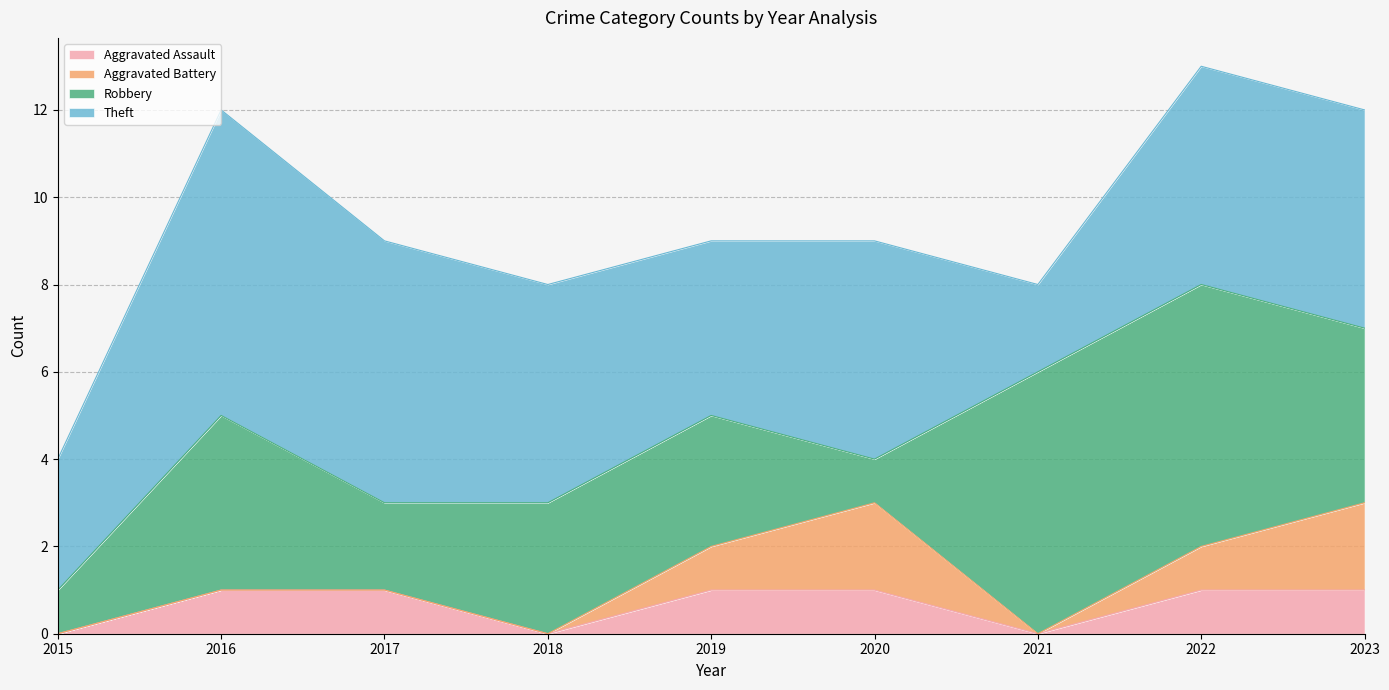

At which category does the chart reach its peak across all series?

2016